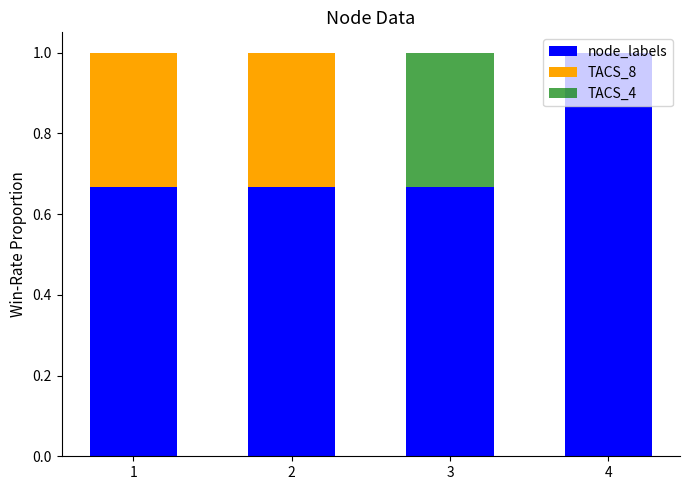

What is the total value across all series at 1?

1.0